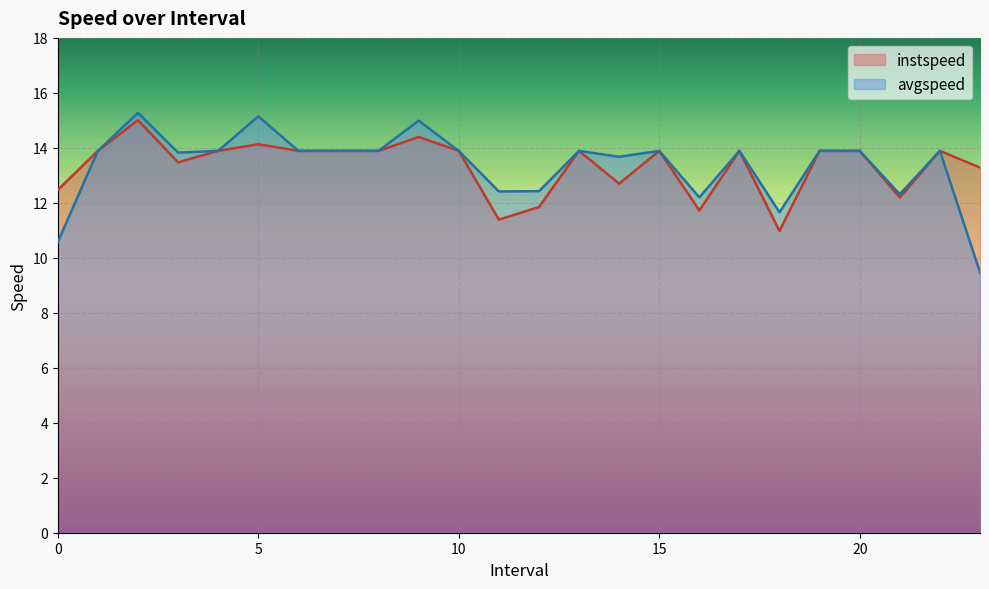

What value does the instspeed series have at 8.0?

13.9